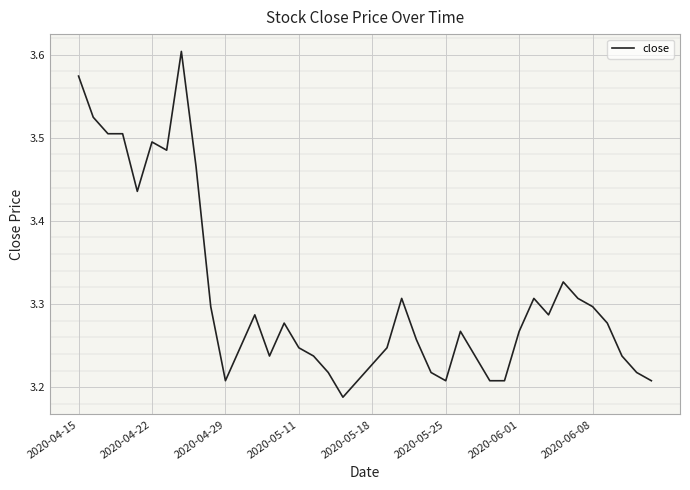

How many lines are shown in the chart?

1